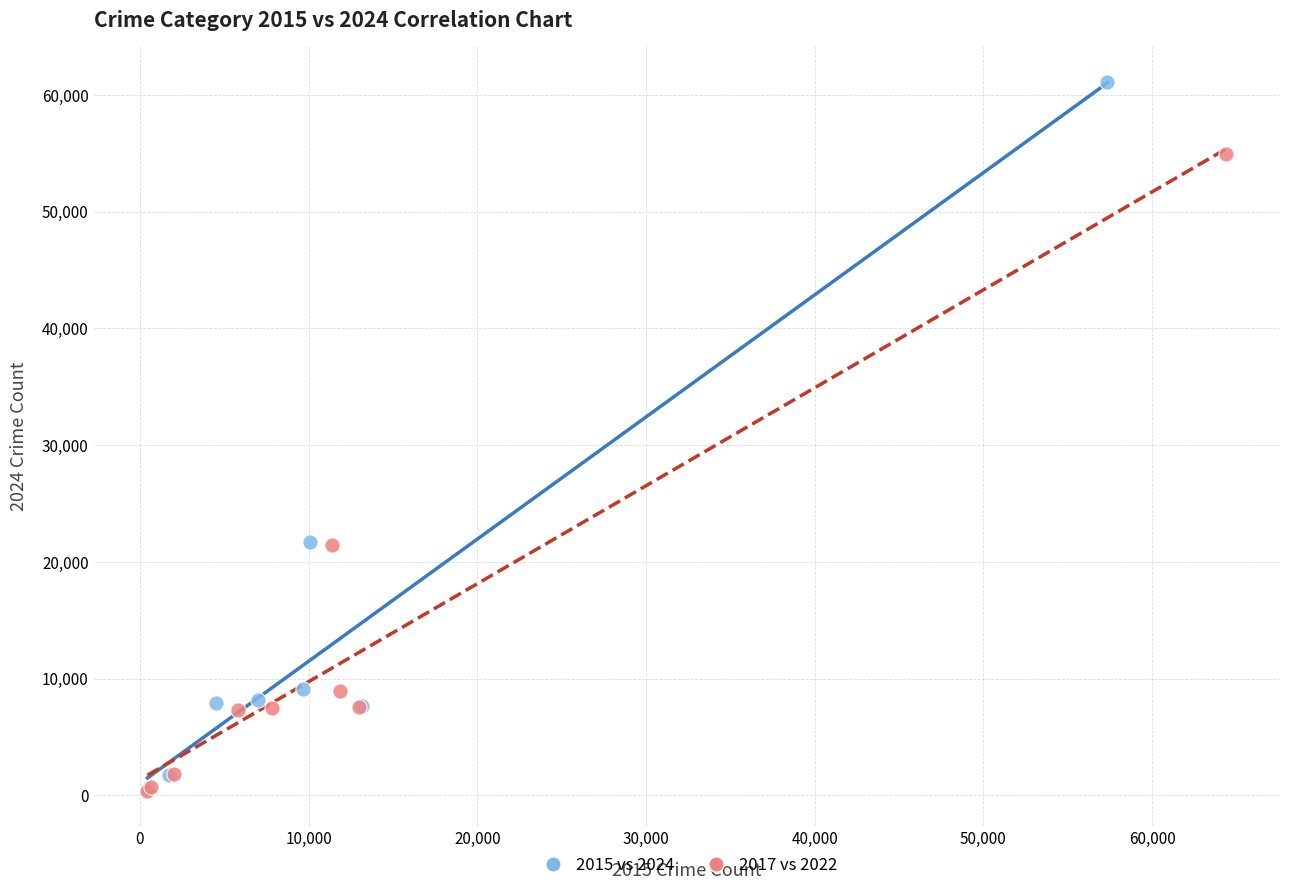

What are all the series names shown in the legend?

2015 vs 2024, 2017 vs 2022